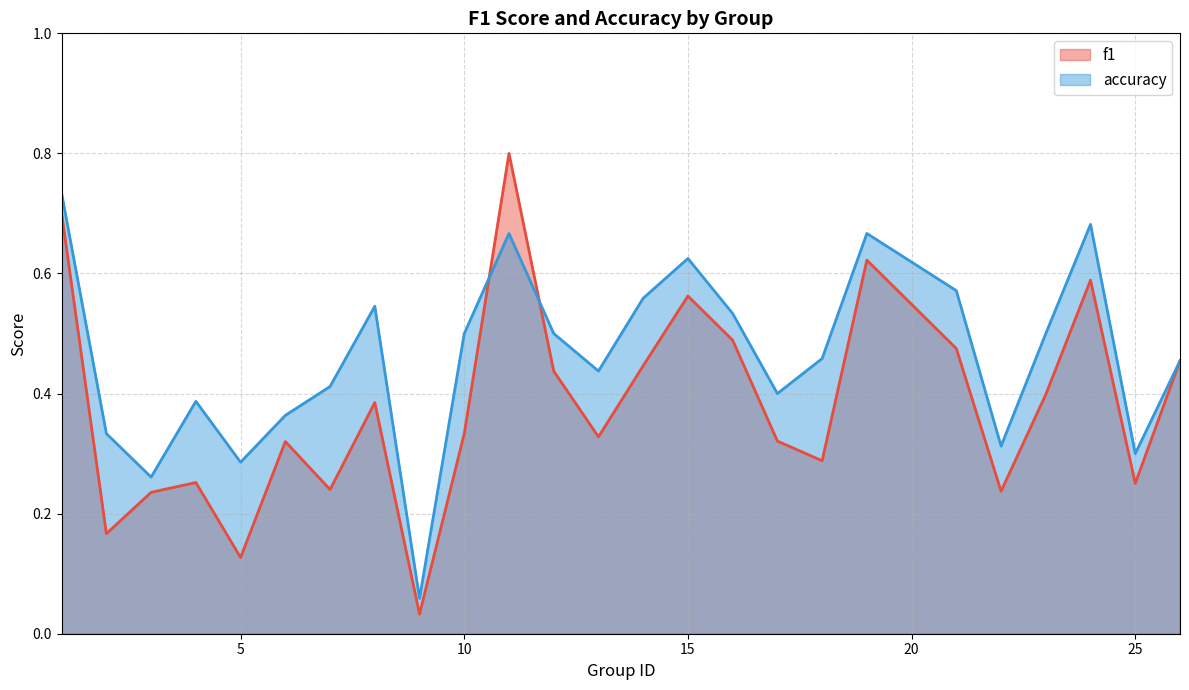

What is the difference between the second highest and minimum values in the accuracy series?

0.6